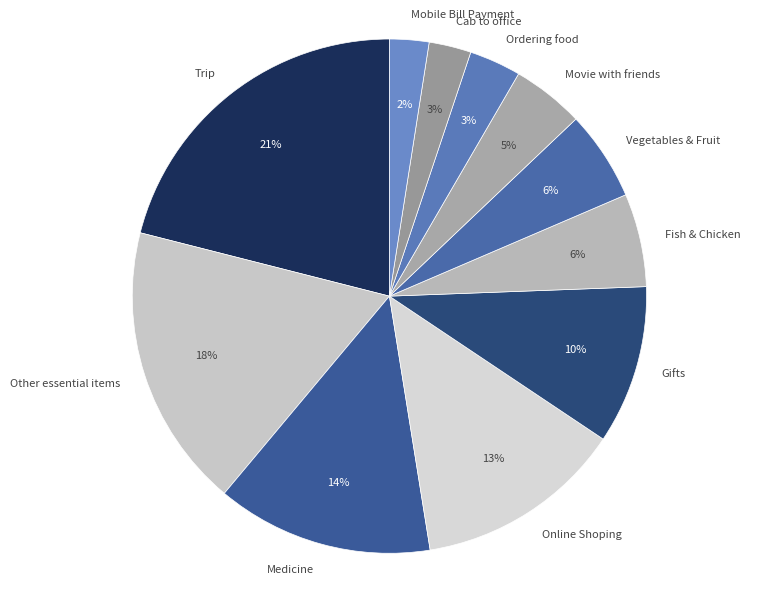

How many slices are in this pie chart?

11